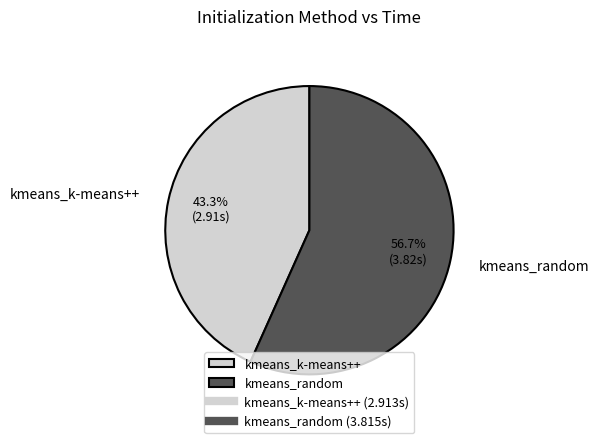

True or false: kmeans_k-means++ accounts for 30% of the total.

False